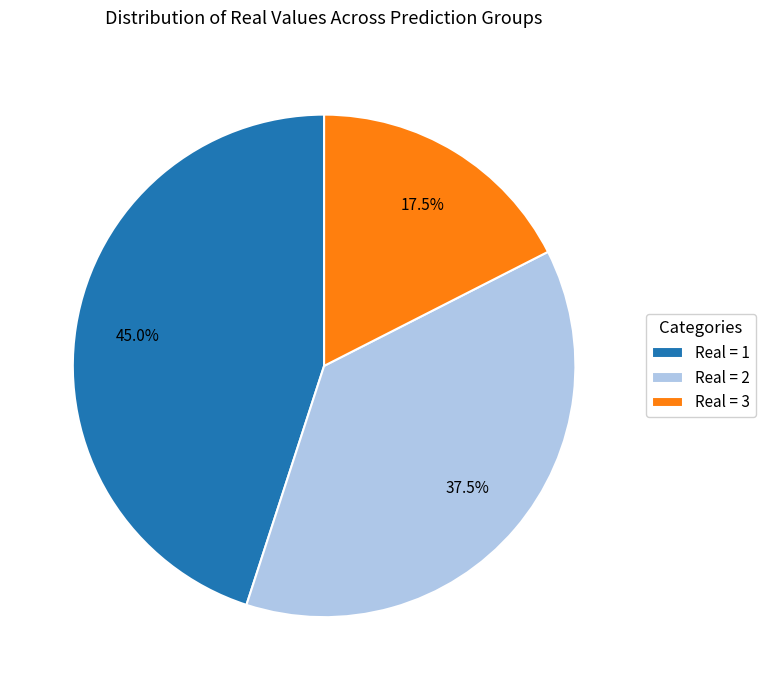

To the nearest percent, what is the average slice percentage?

33%